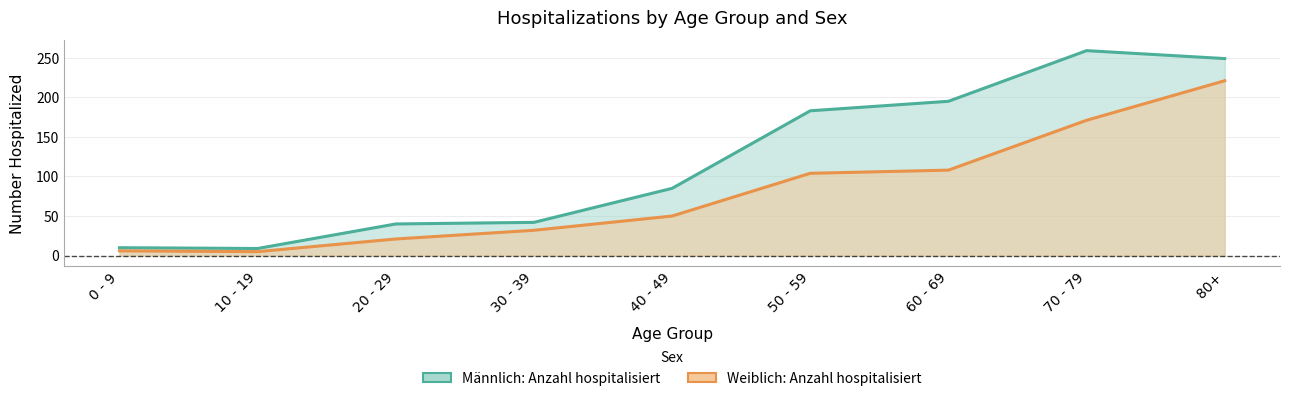

Where is the first local minimum for Weiblich: Anzahl hospitalisiert?

10 - 19